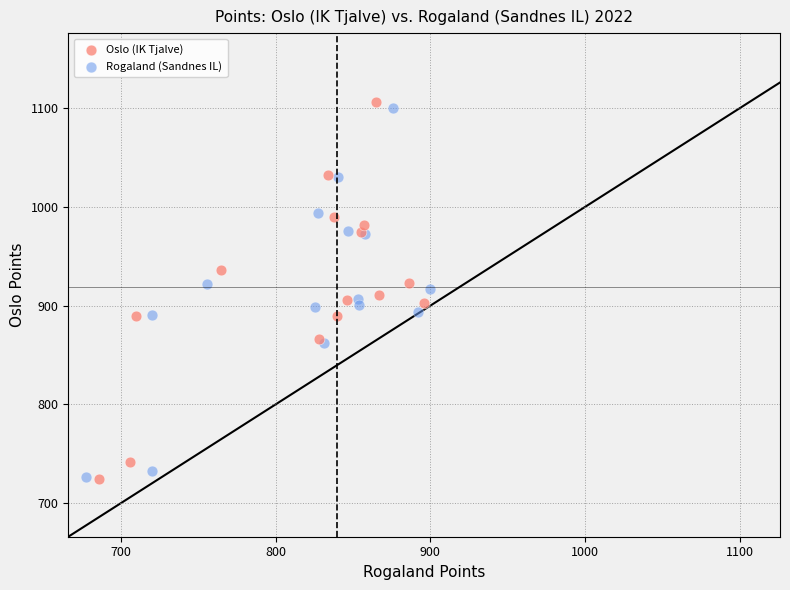

Which series reaches the maximum Y coordinate?

Oslo (IK Tjalve)